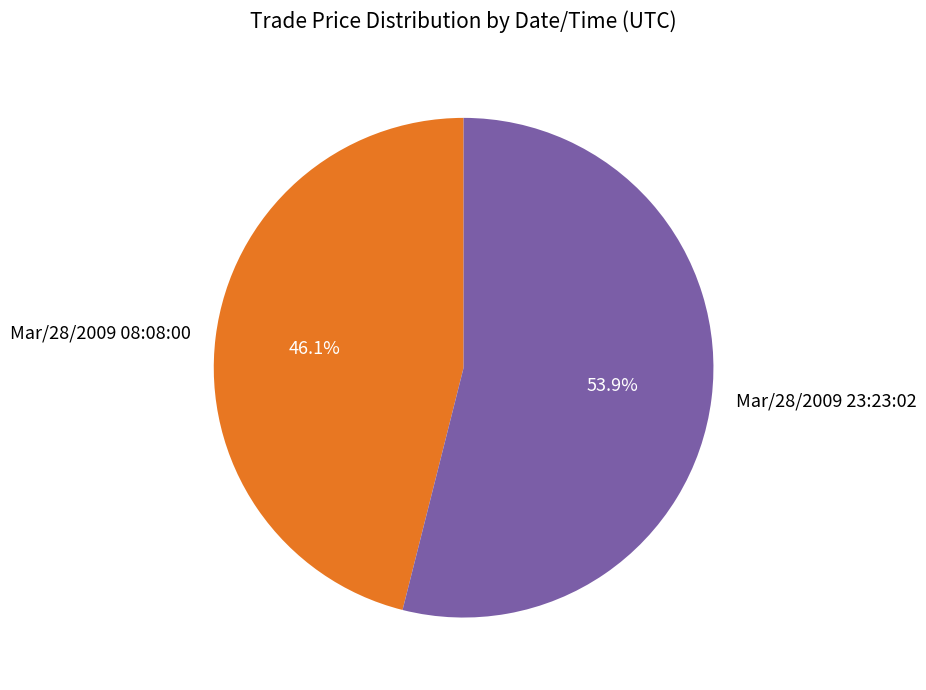

Between Mar/28/2009 23:23:02 and Mar/28/2009 08:08:00, which is larger?

Mar/28/2009 23:23:02